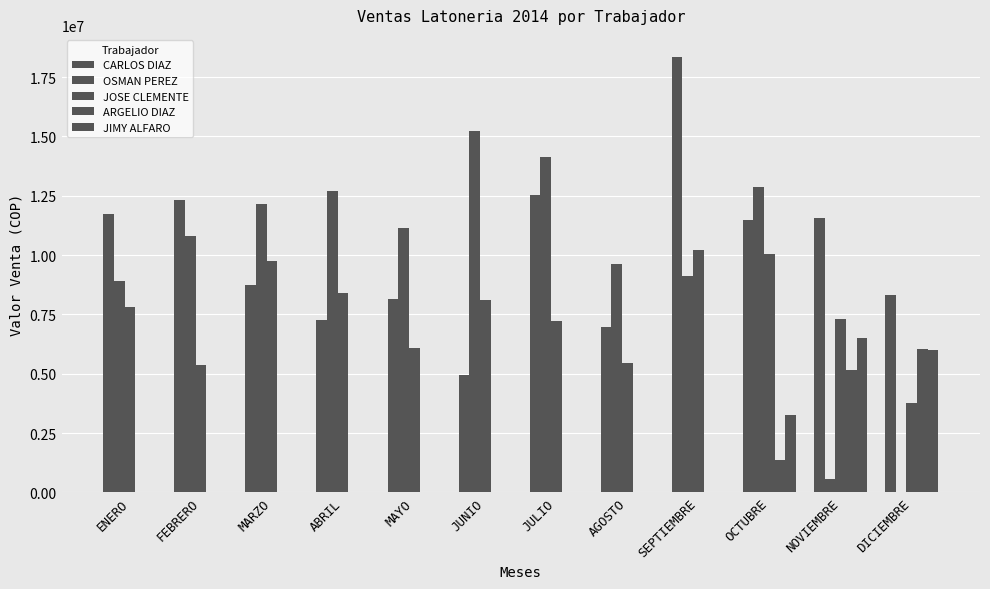

Are the bars grouped side by side (vs. stacked)?

Yes